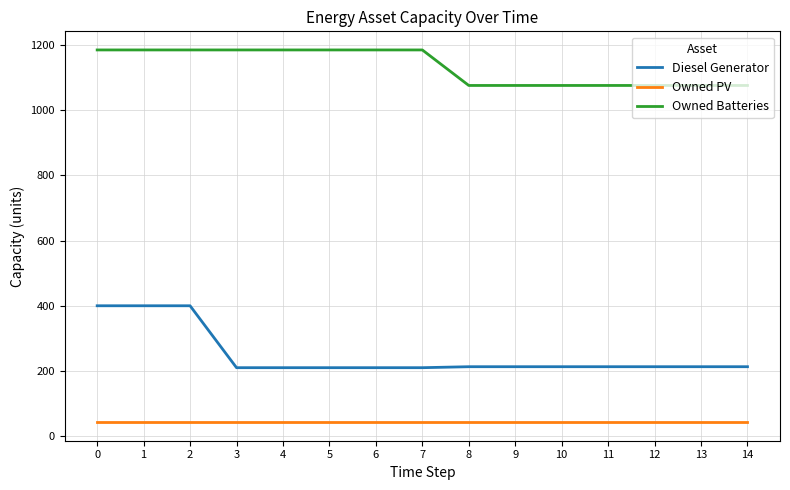

What is the approximate value of Owned PV at 1?

43